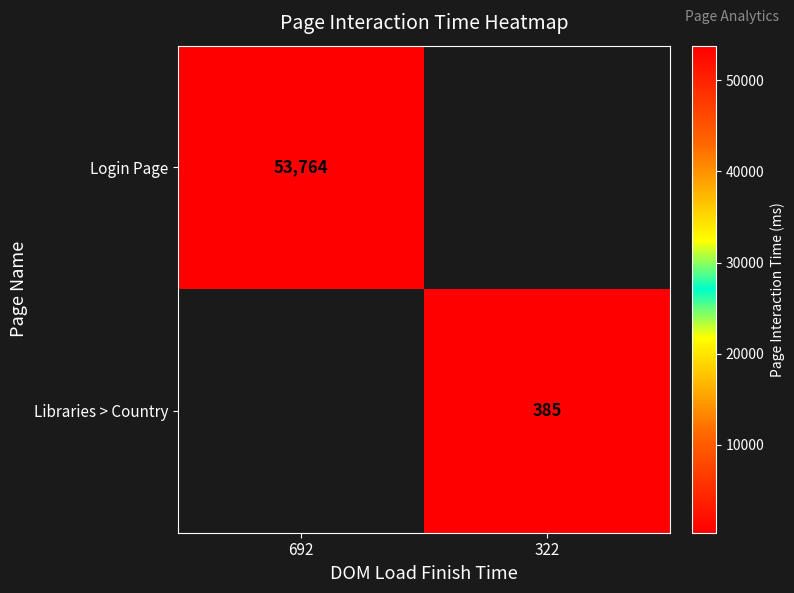

Is it true that Login Page equals 53764 at 692?

True